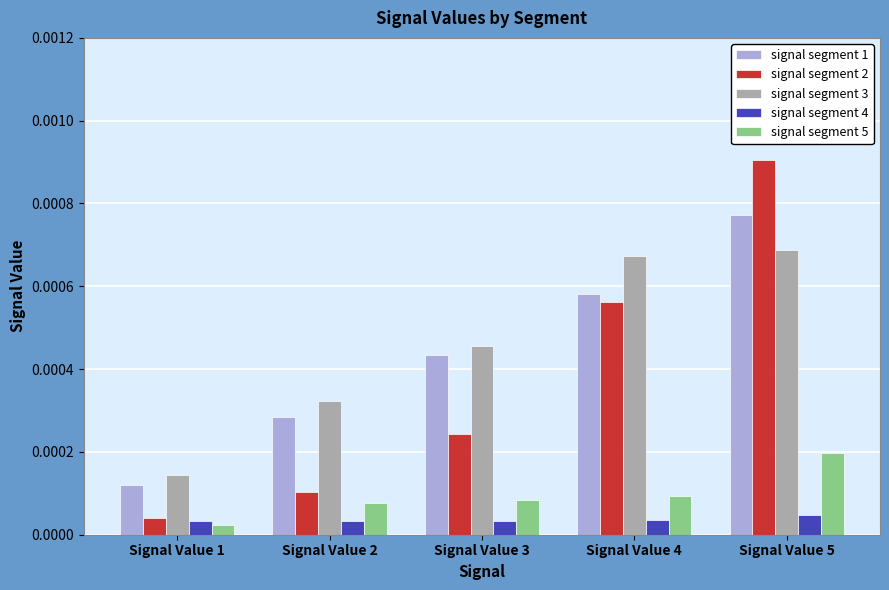

What are all the series names shown in the legend?

signal segment 1, signal segment 2, signal segment 3, signal segment 4, signal segment 5